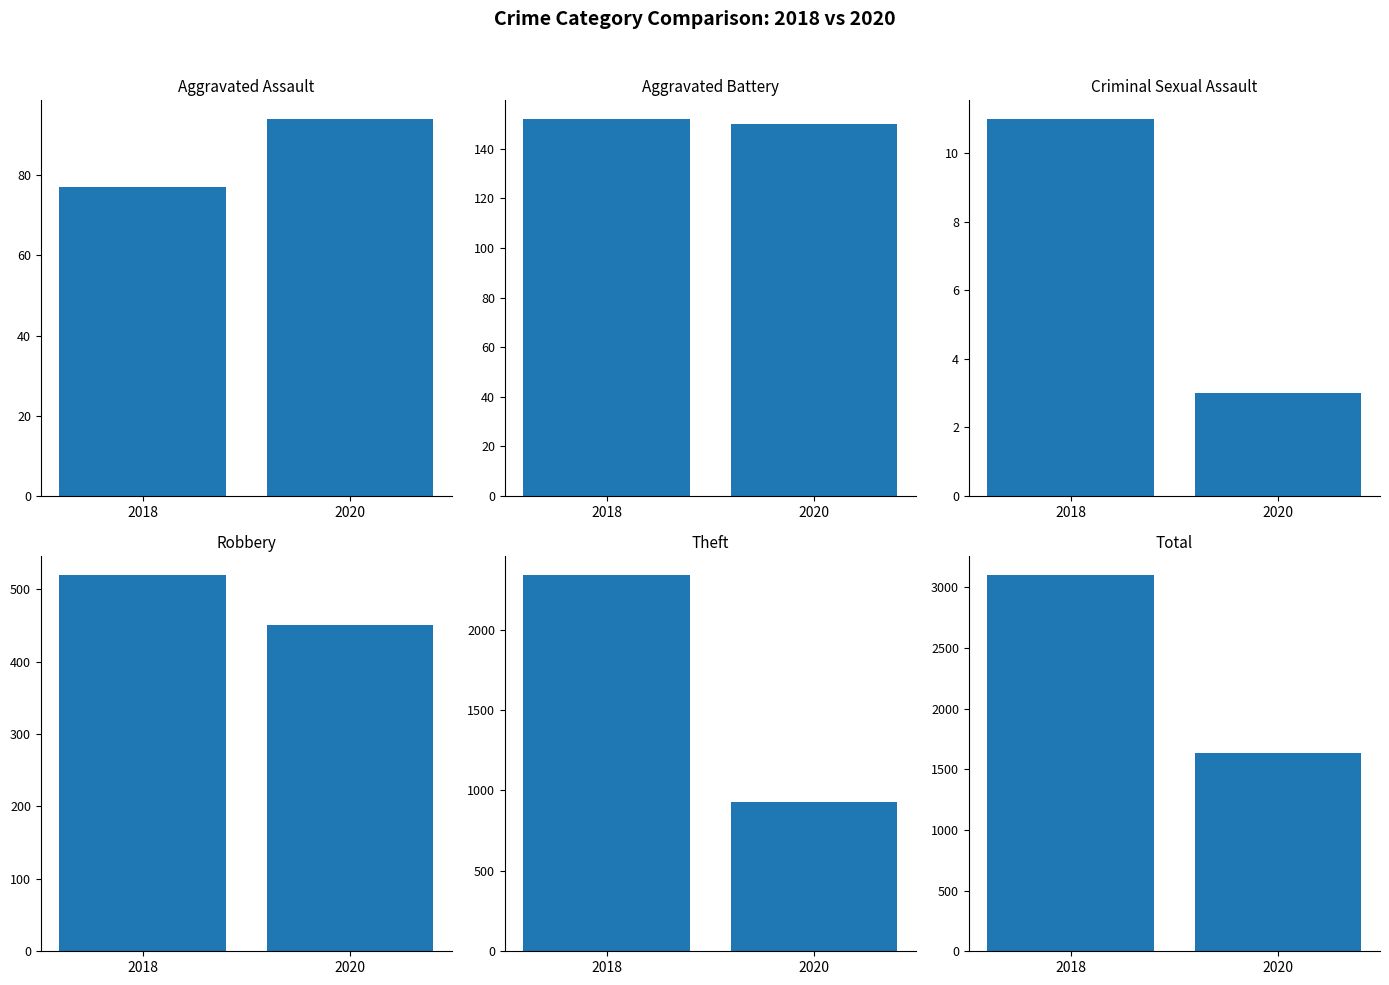

Is it true that Robbery equals 520 at 2018?

True